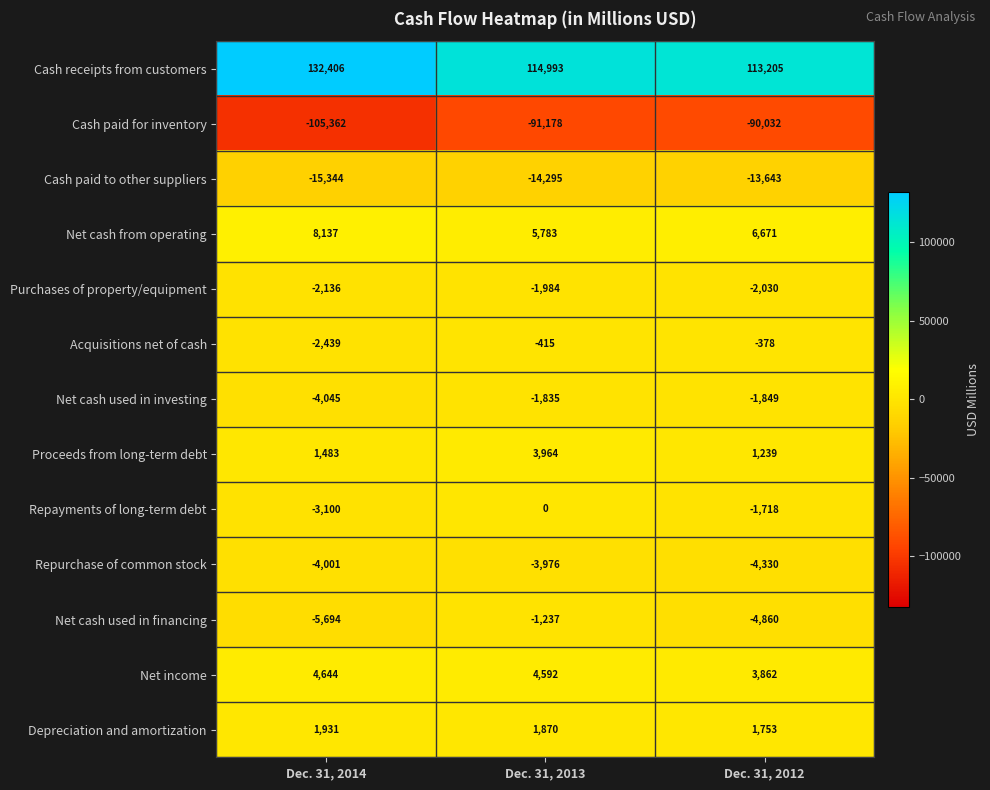

Where does the Acquisitions net of cash series first go above -415?

Dec. 31, 2012